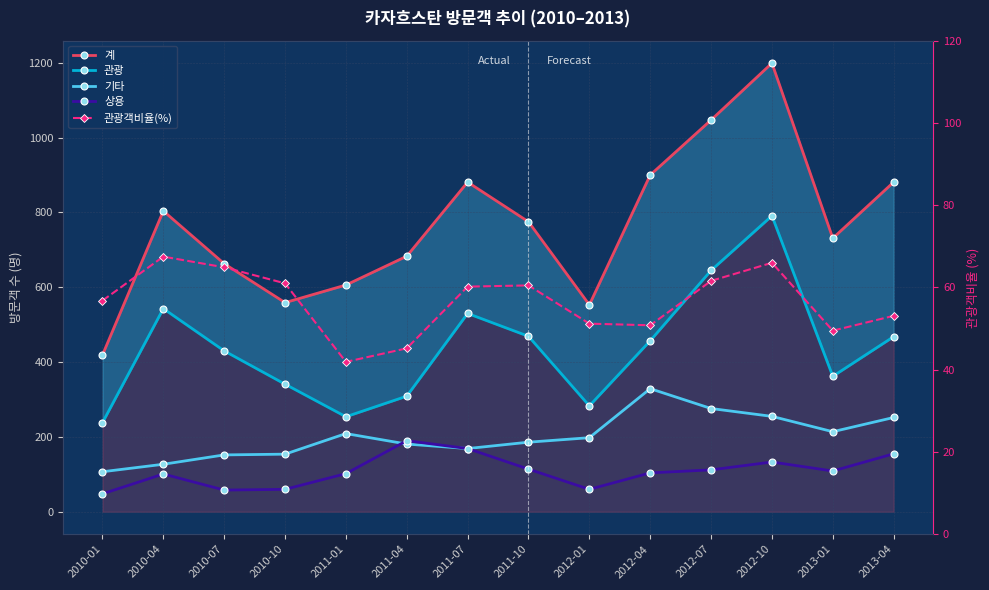

What is the sum of the 상용 values at 2012-10 and 2011-01?

235.0